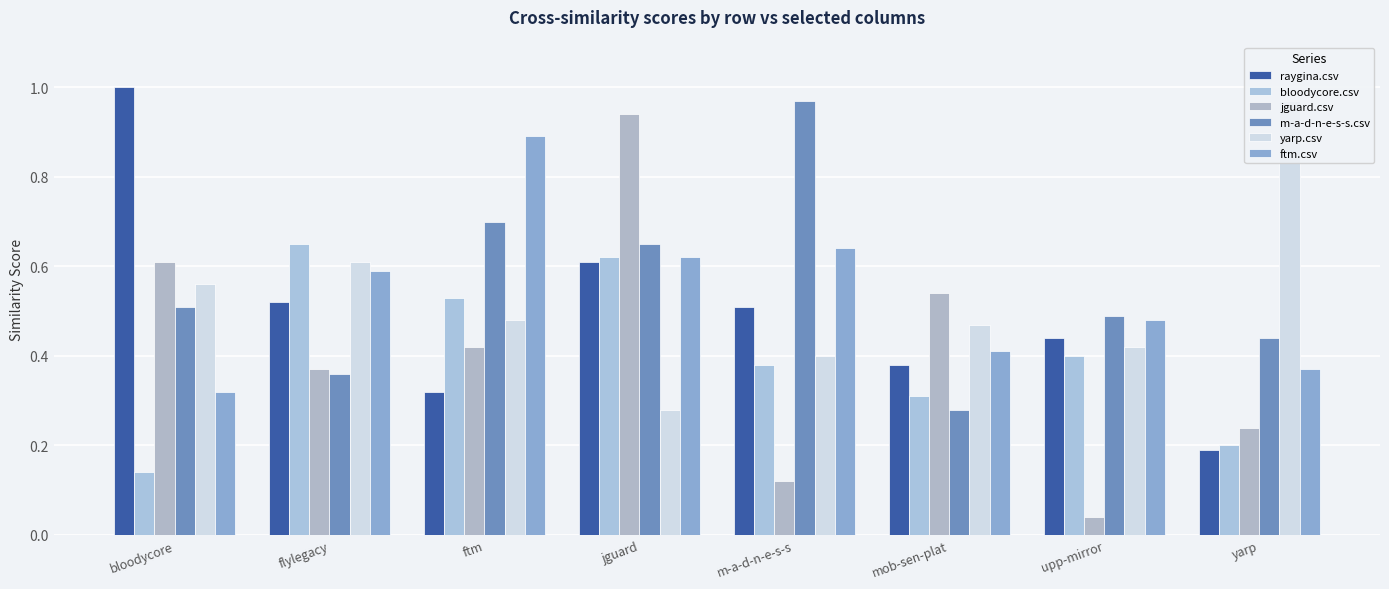

What is the greatest value displayed?

1.0